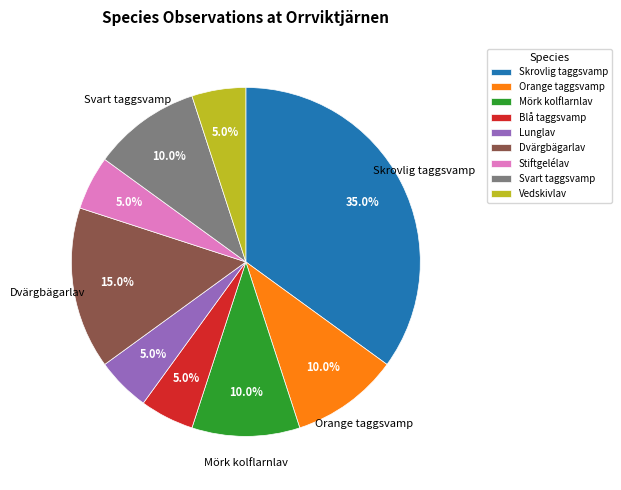

To the nearest percent, what is the difference between the Svart taggsvamp and Skrovlig taggsvamp slice percentages?

25%